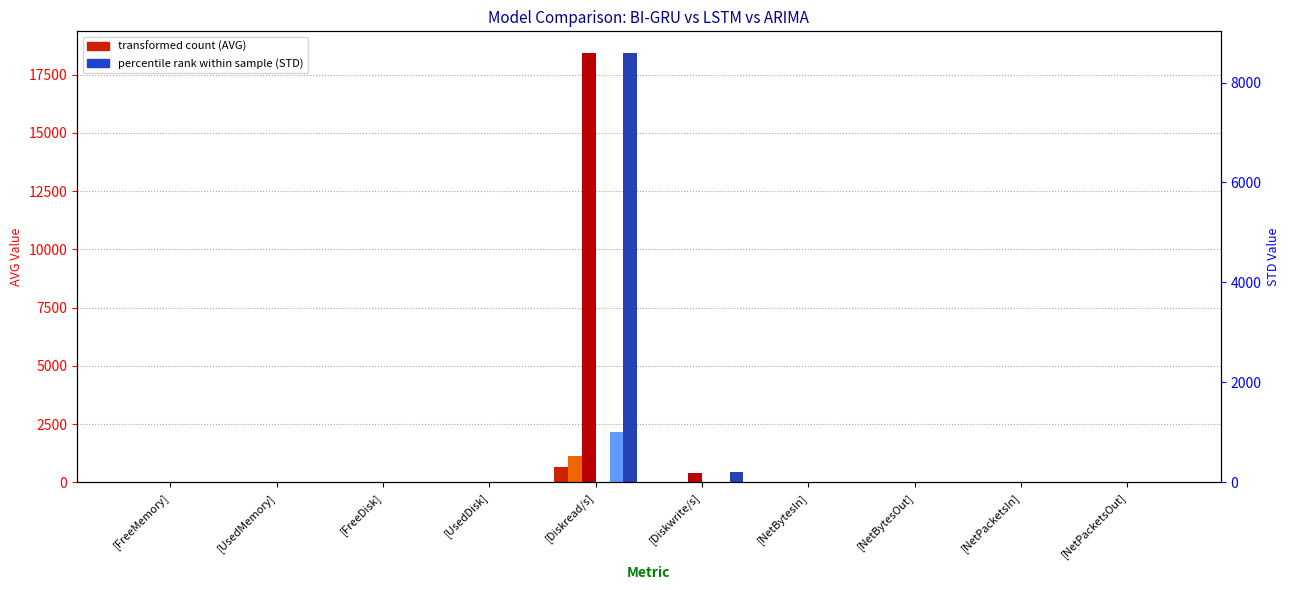

Are the bars grouped side by side (vs. stacked)?

Yes